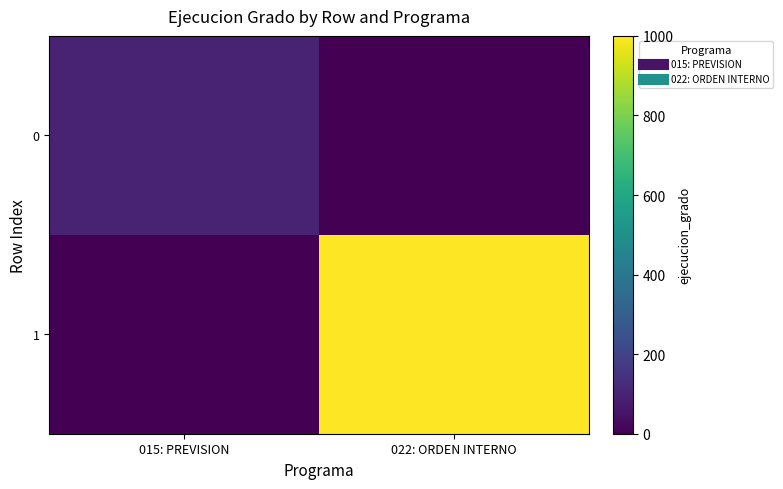

Reading left to right, list all the values displayed in this chart.

0: 015: PREVISION=100	022: ORDEN INTERNO=0
1: 015: PREVISION=0	022: ORDEN INTERNO=1000